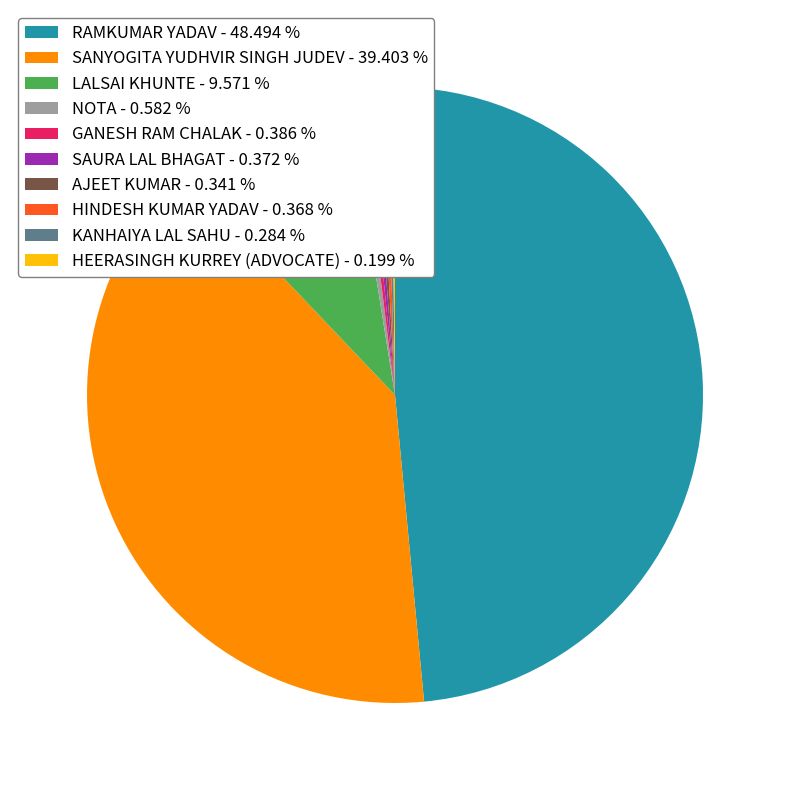

Do AJEET KUMAR - 0.341 % and SANYOGITA YUDHVIR SINGH JUDEV - 39.403 % together represent more than half of the pie?

No